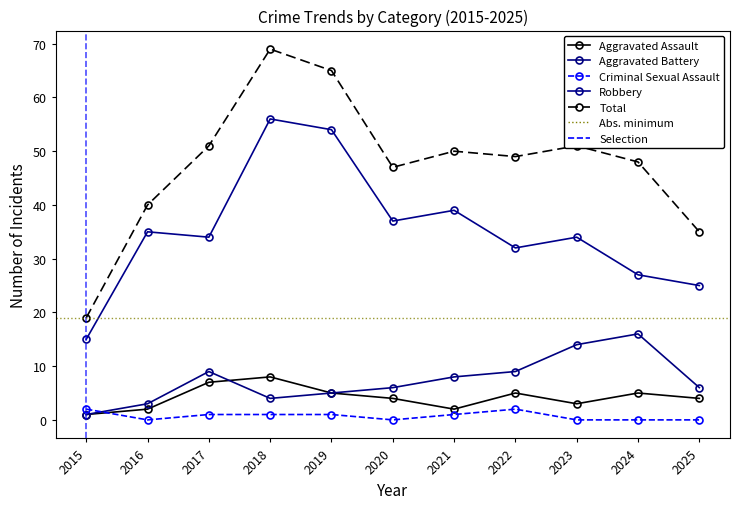

At which label does Aggravated Battery first exceed 6?

2017